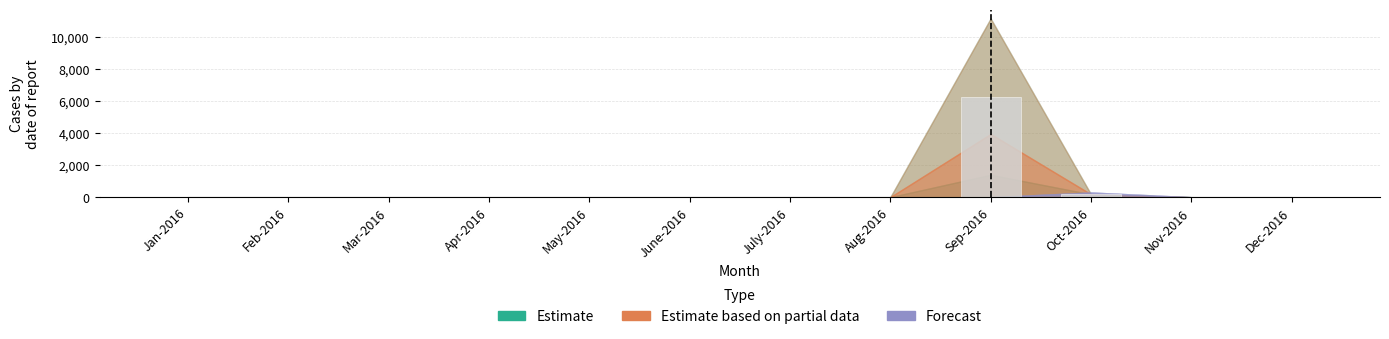

Does the chart contain stacked bars?

No